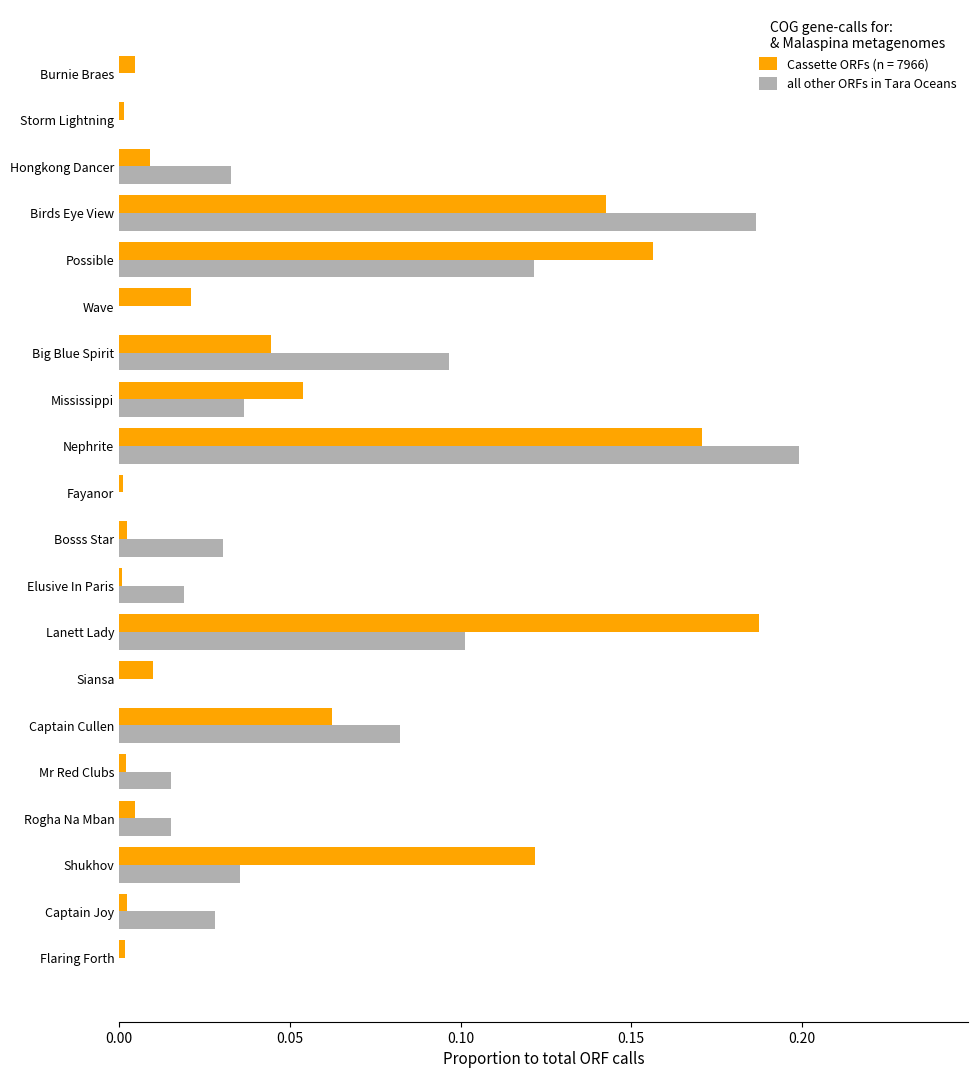

The value of Cassette ORFs (n = 7966) at Nephrite is 0.2. True or false?

True